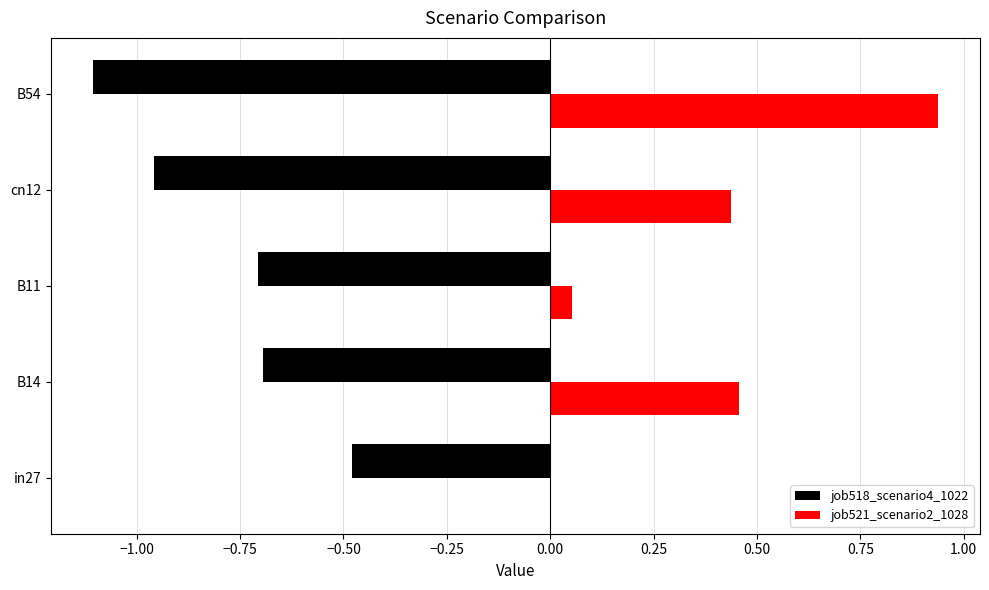

The job521_scenario2_1028 series shows -0.3 at in27. True or false?

False